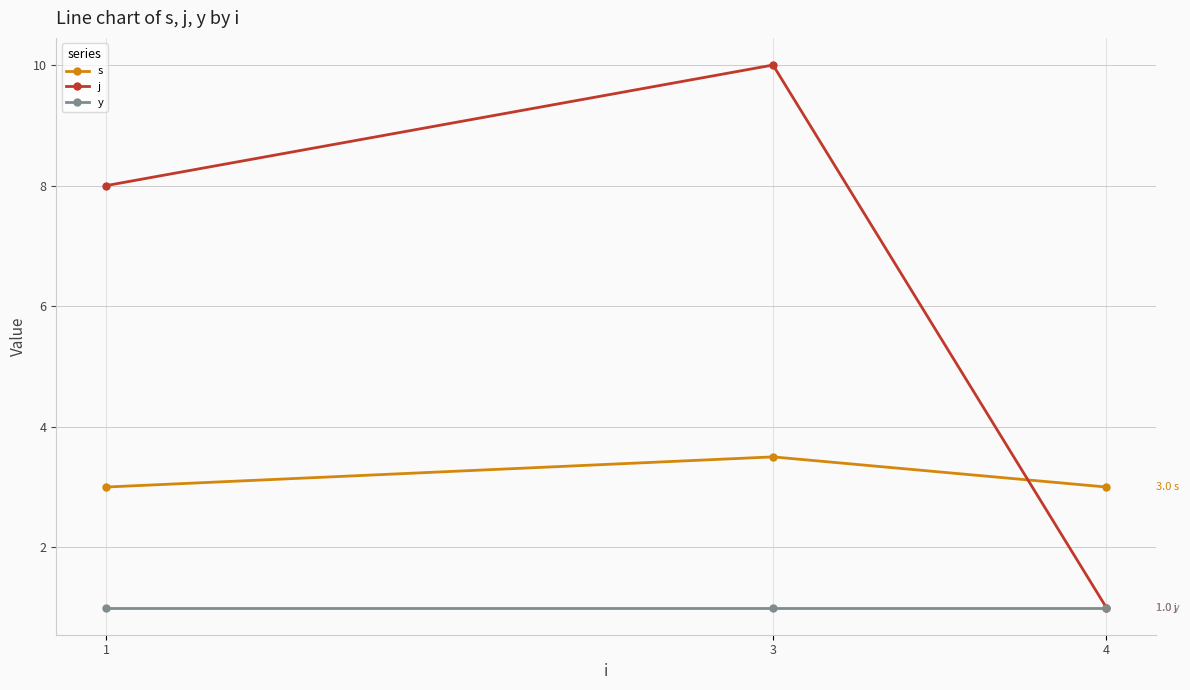

What is the difference between the s values at 1 and 3?

0.5